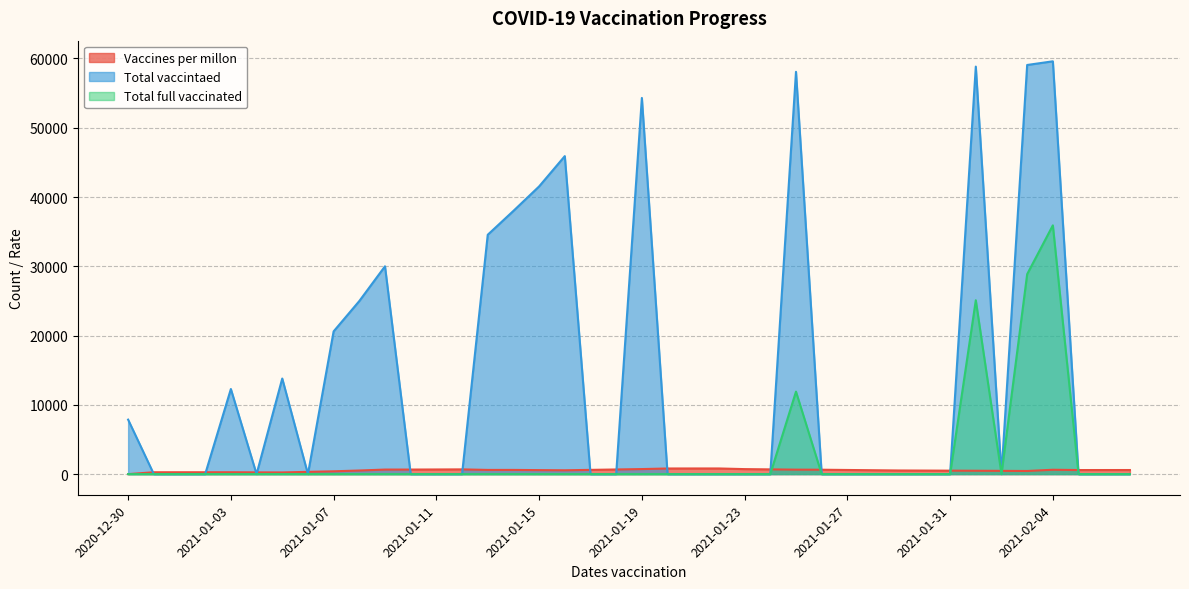

Which series has the largest total across all categories?

Total vaccintaed